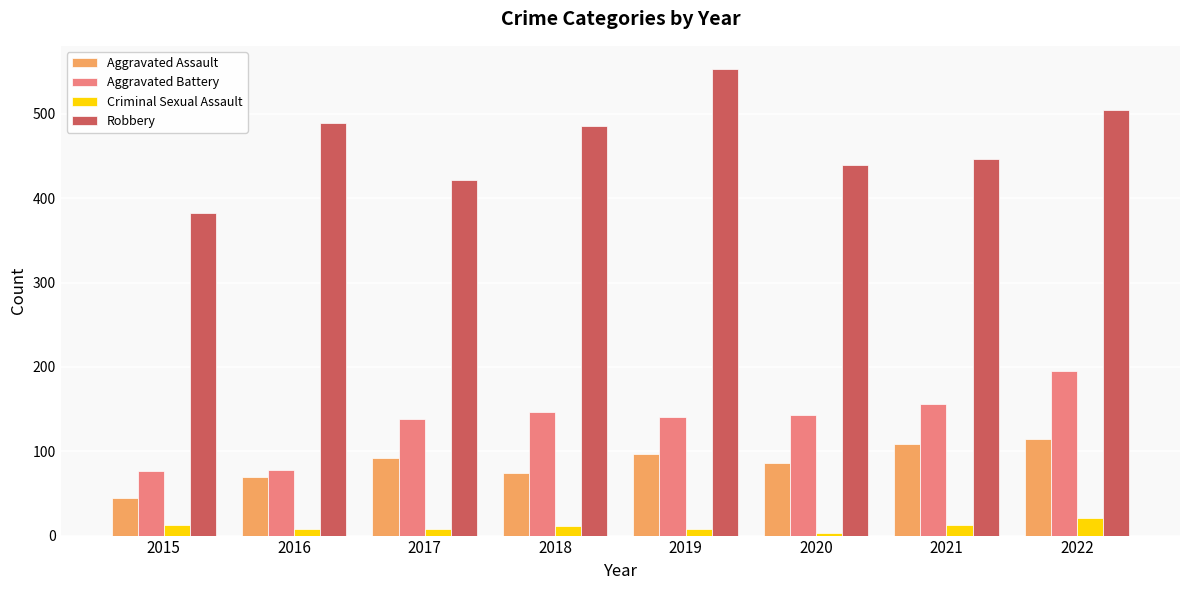

How many bars are there in total?

32